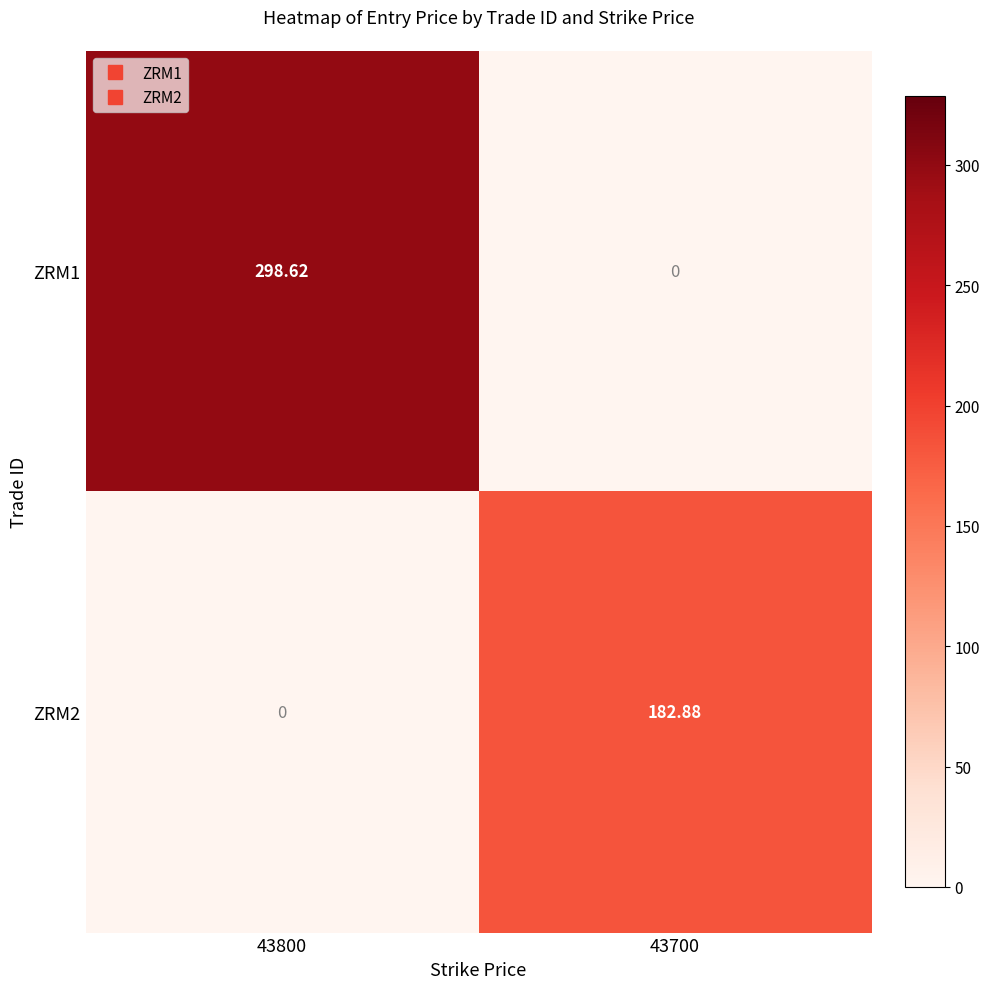

How many positive values does the ZRM1 series have?

1